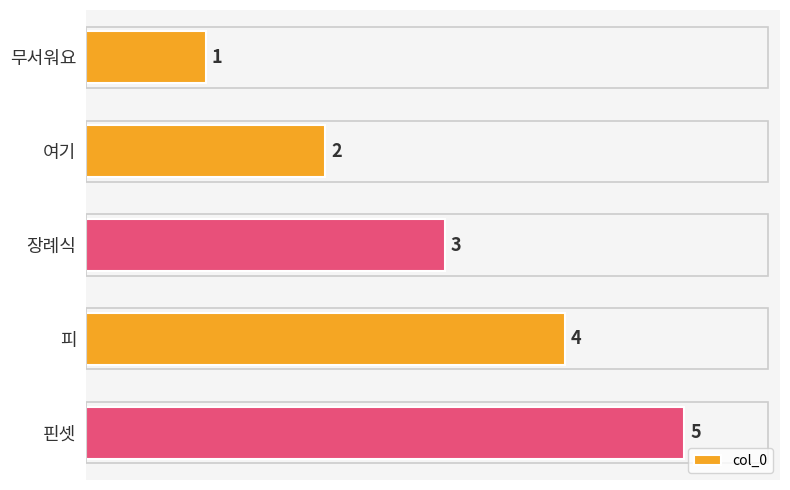

At which label is the value closest to 3?

장례식